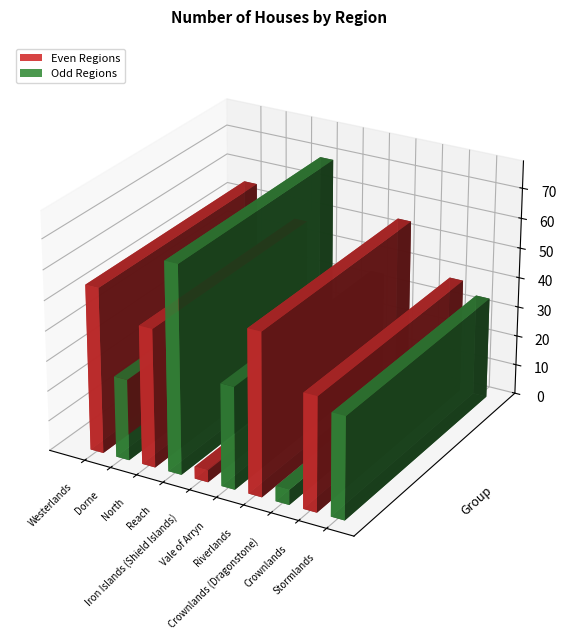

Are the bars horizontal?

No